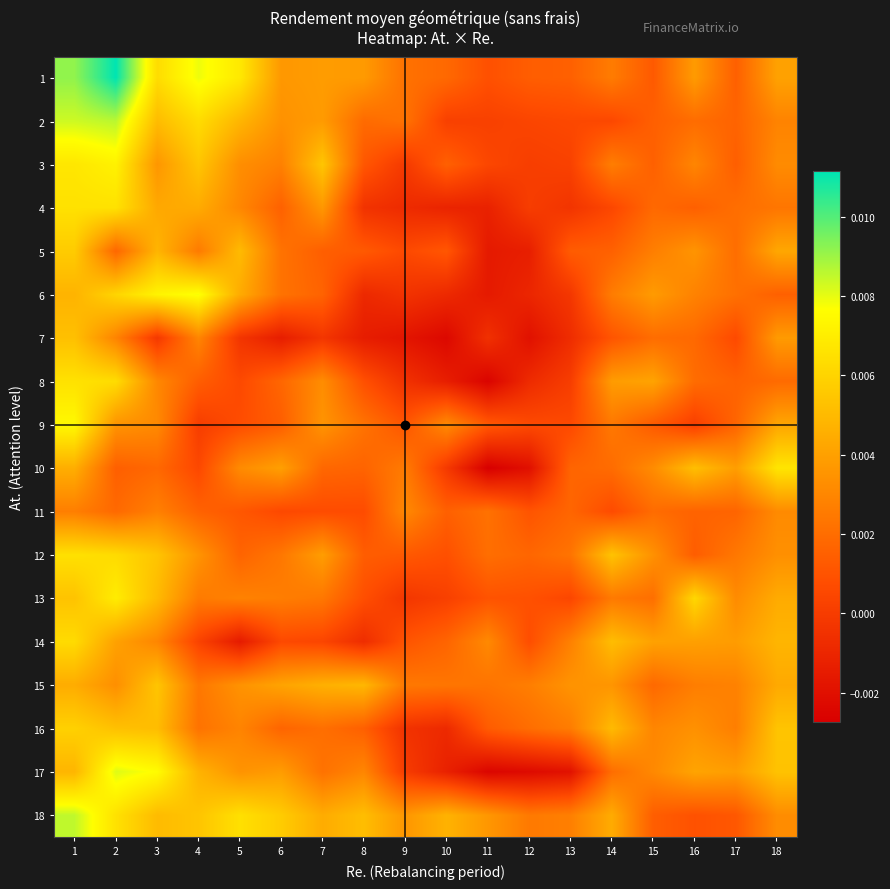

Count the number of categories in the chart.

18